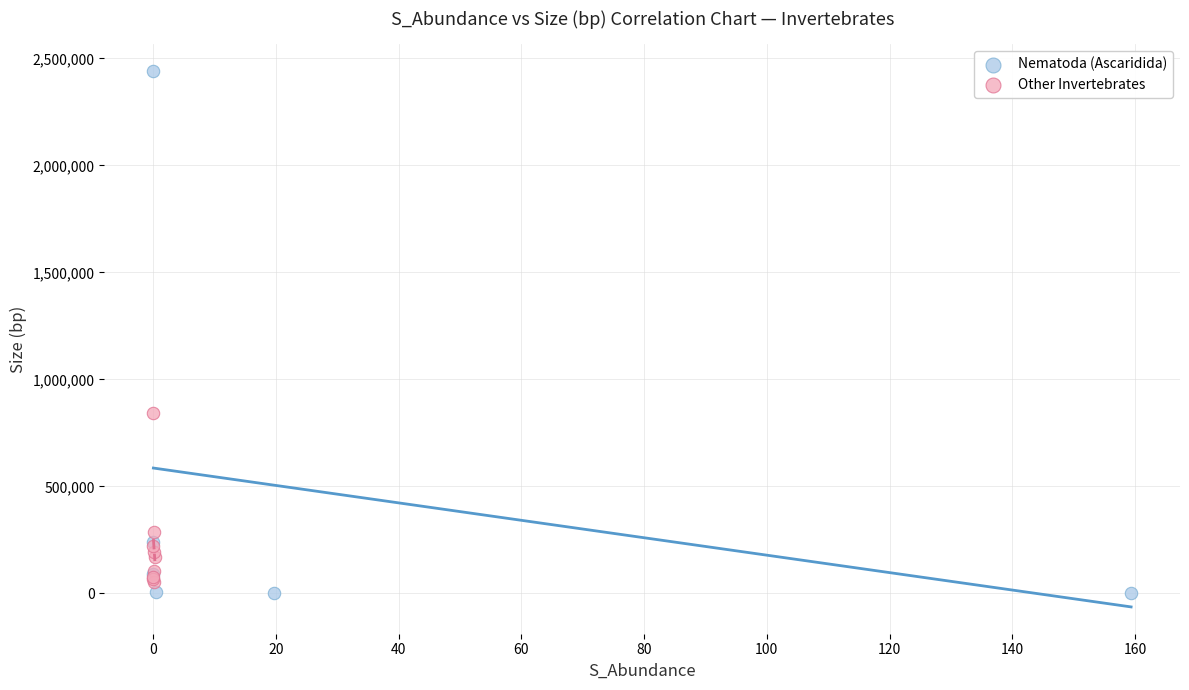

Which series has the largest Y range (max minus min)?

Nematoda (Ascaridida)